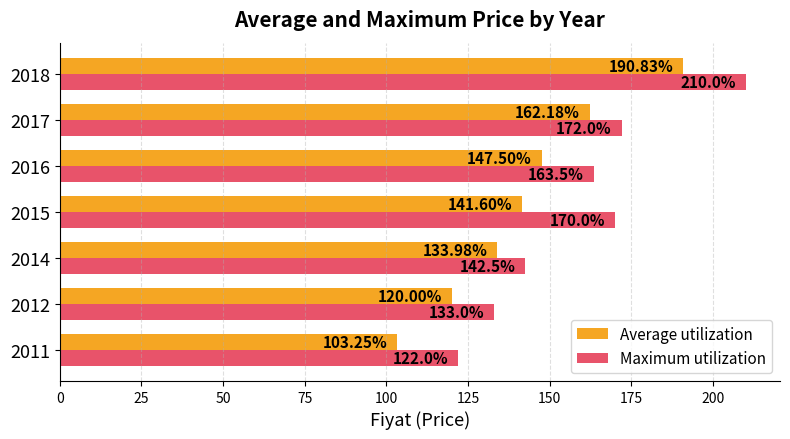

What is the sum of all Average utilization values?

999.3